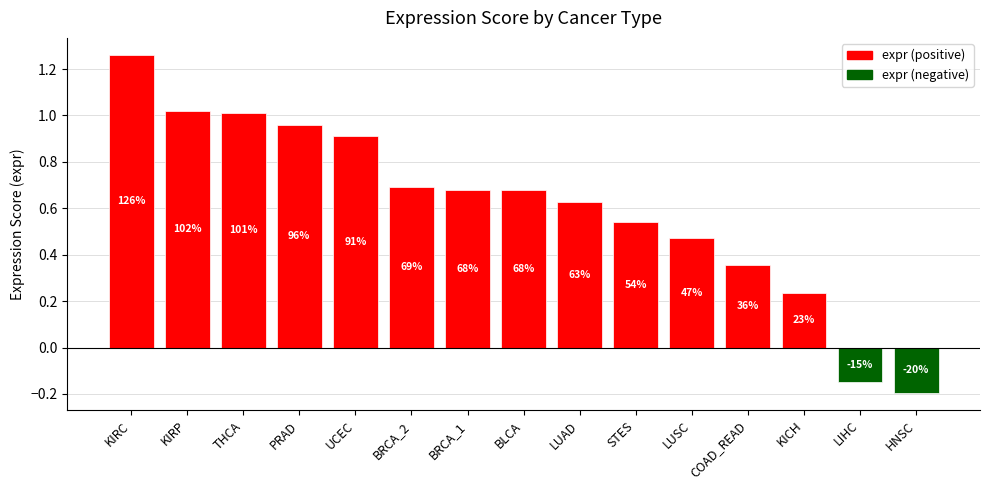

How many values are below 0?

2